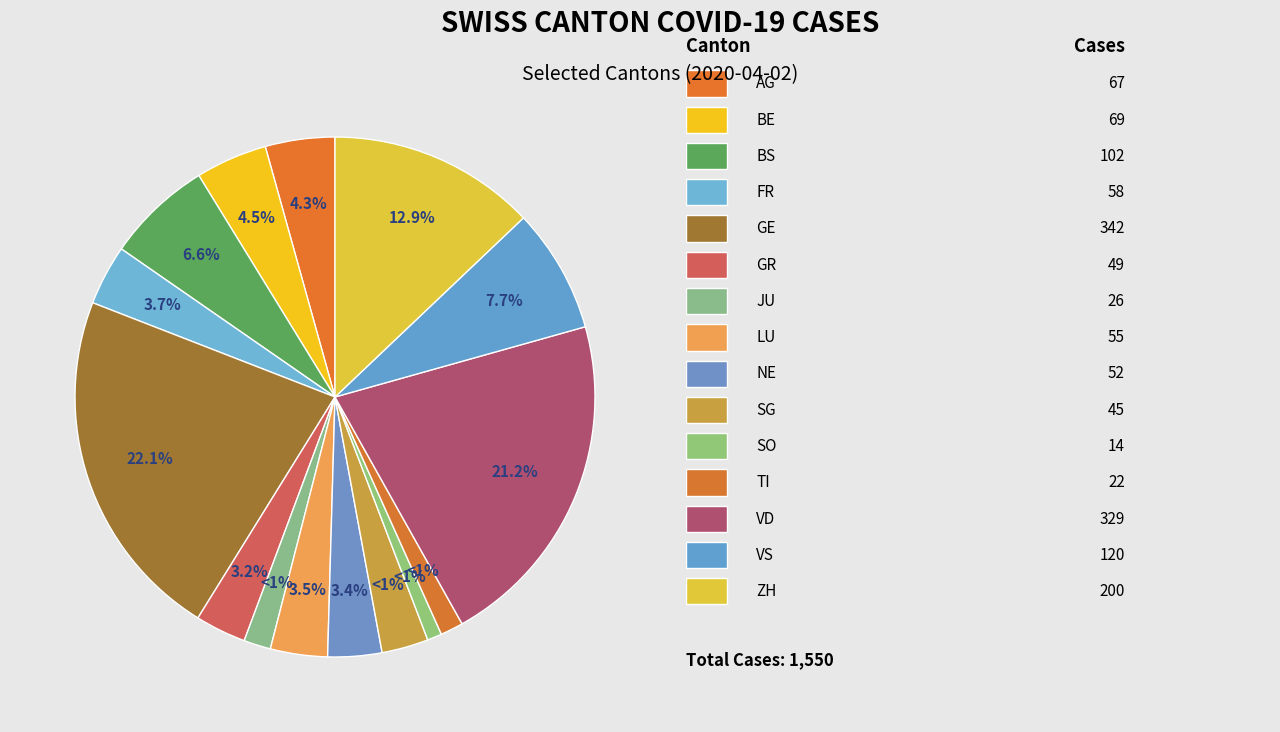

Rank the categories by value from lowest to highest.

SO, TI, JU, SG, GR, NE, LU, FR, AG, BE, BS, VS, ZH, VD, GE